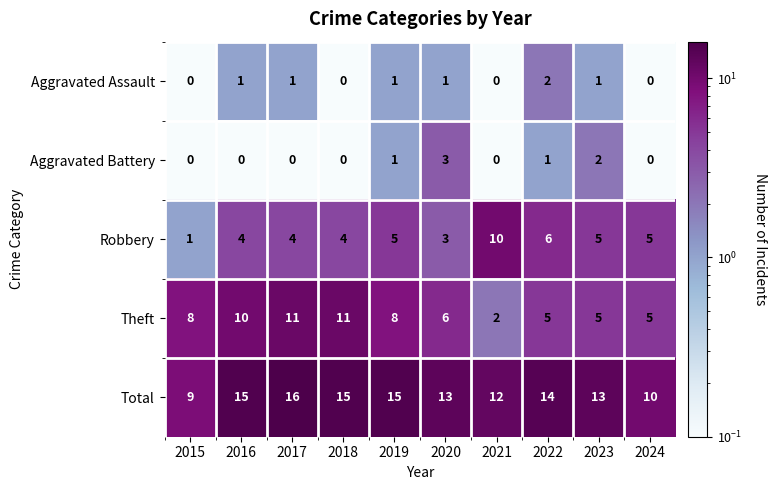

The Total series shows 26 at 2016. True or false?

False